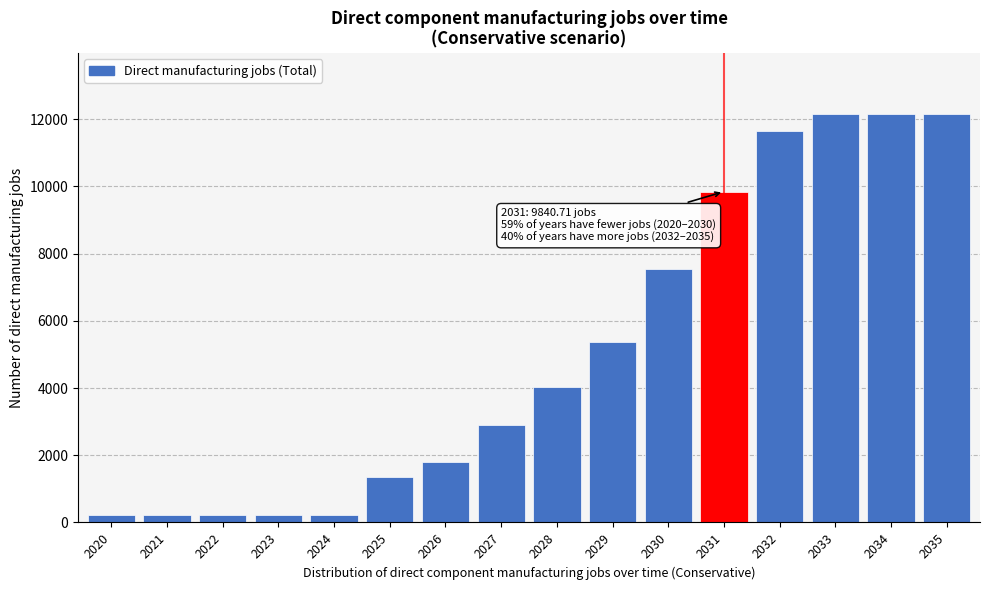

Reading left to right, extract all data points from this chart.

235.4	235.4	235.4	235.4	235.4	1339.7	1794.8	2888.4	4039.3	5374.5	7531.1	9840.7	11639.8	12139.8	12139.8	12139.8